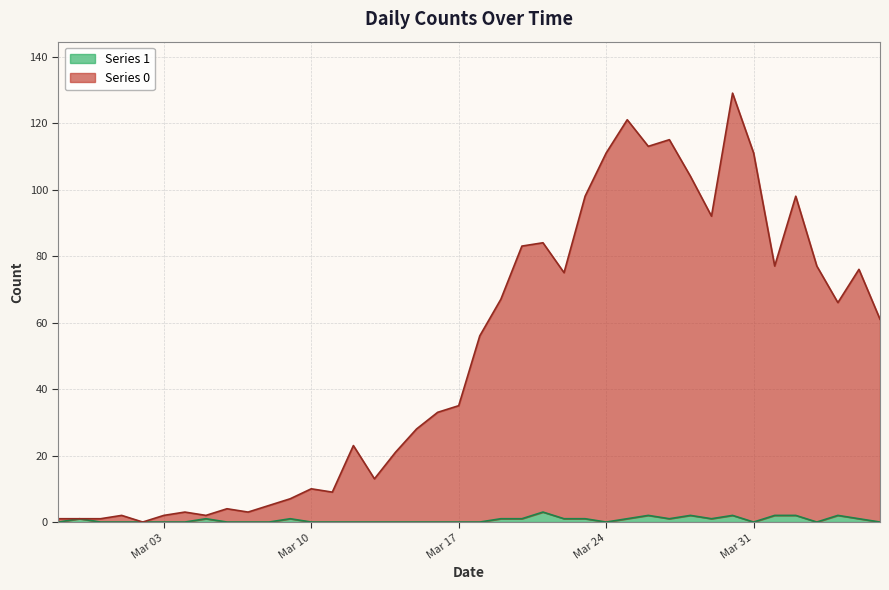

Is it true that Series 1 equals -1 at 2020-03-02?

False